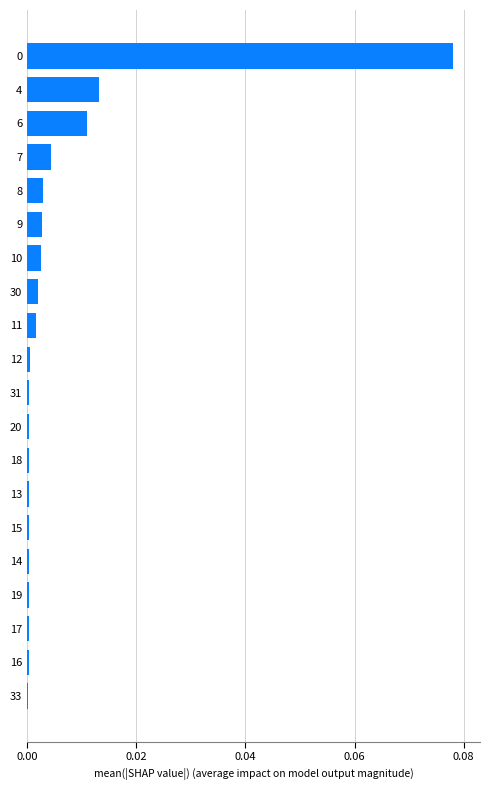

The chart shows a value of 0.0 at 16. True or false?

True